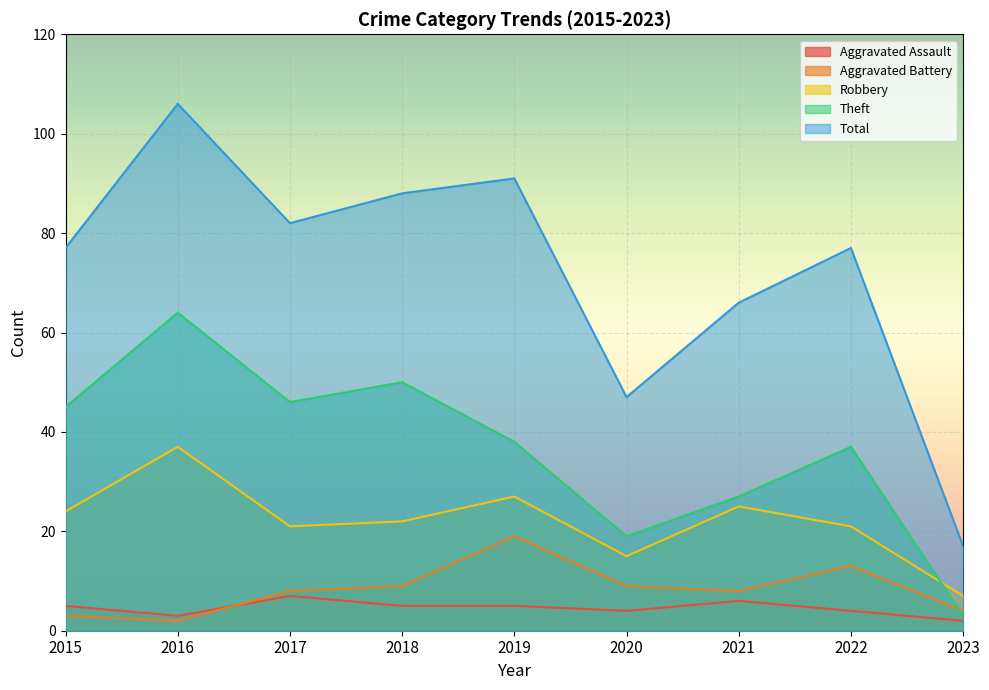

At which category is the sum across all series the highest?

2016